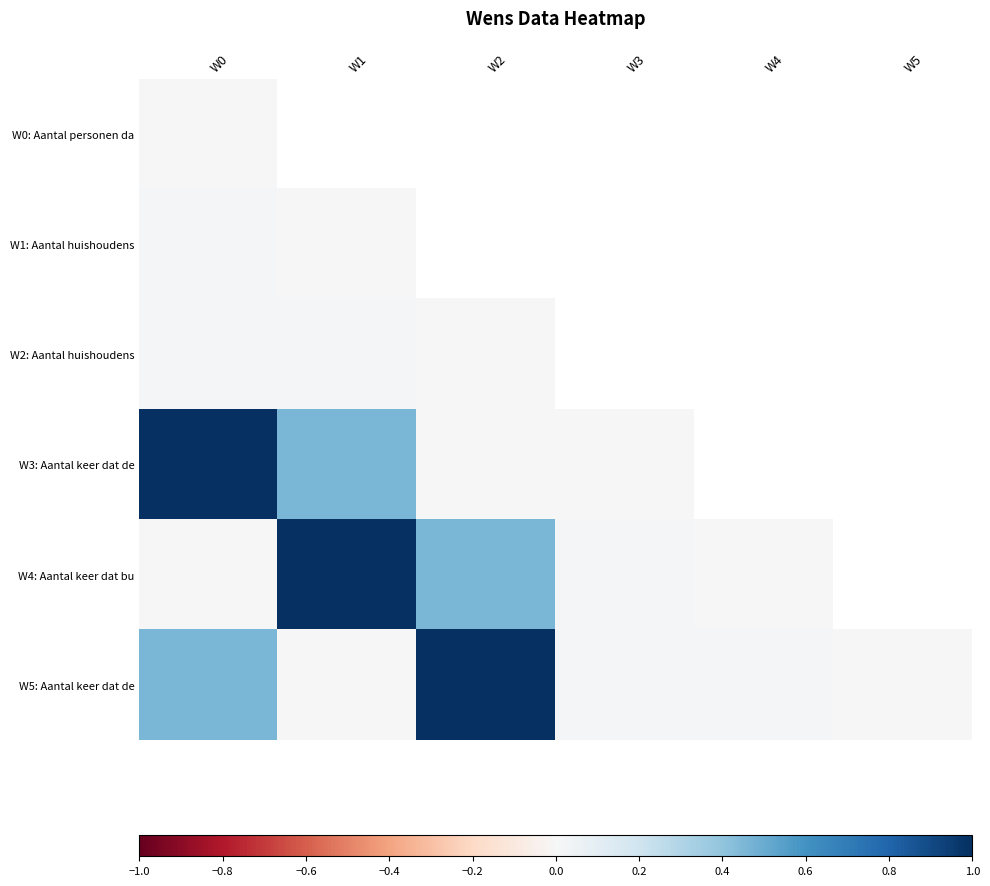

Between W4 and W5, which is larger?

W5